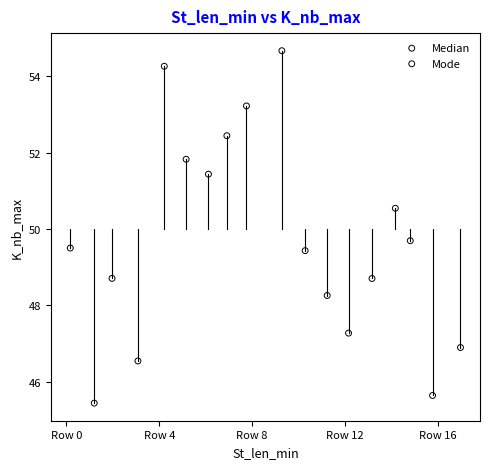

Which series reaches the maximum Y coordinate?

Mode